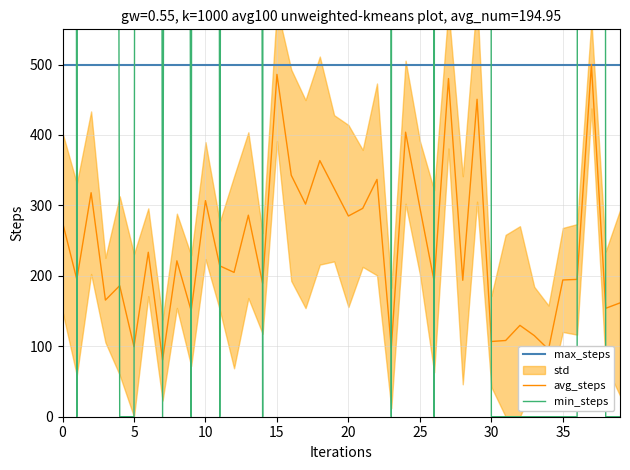

Does the chart have visible grid lines?

Yes